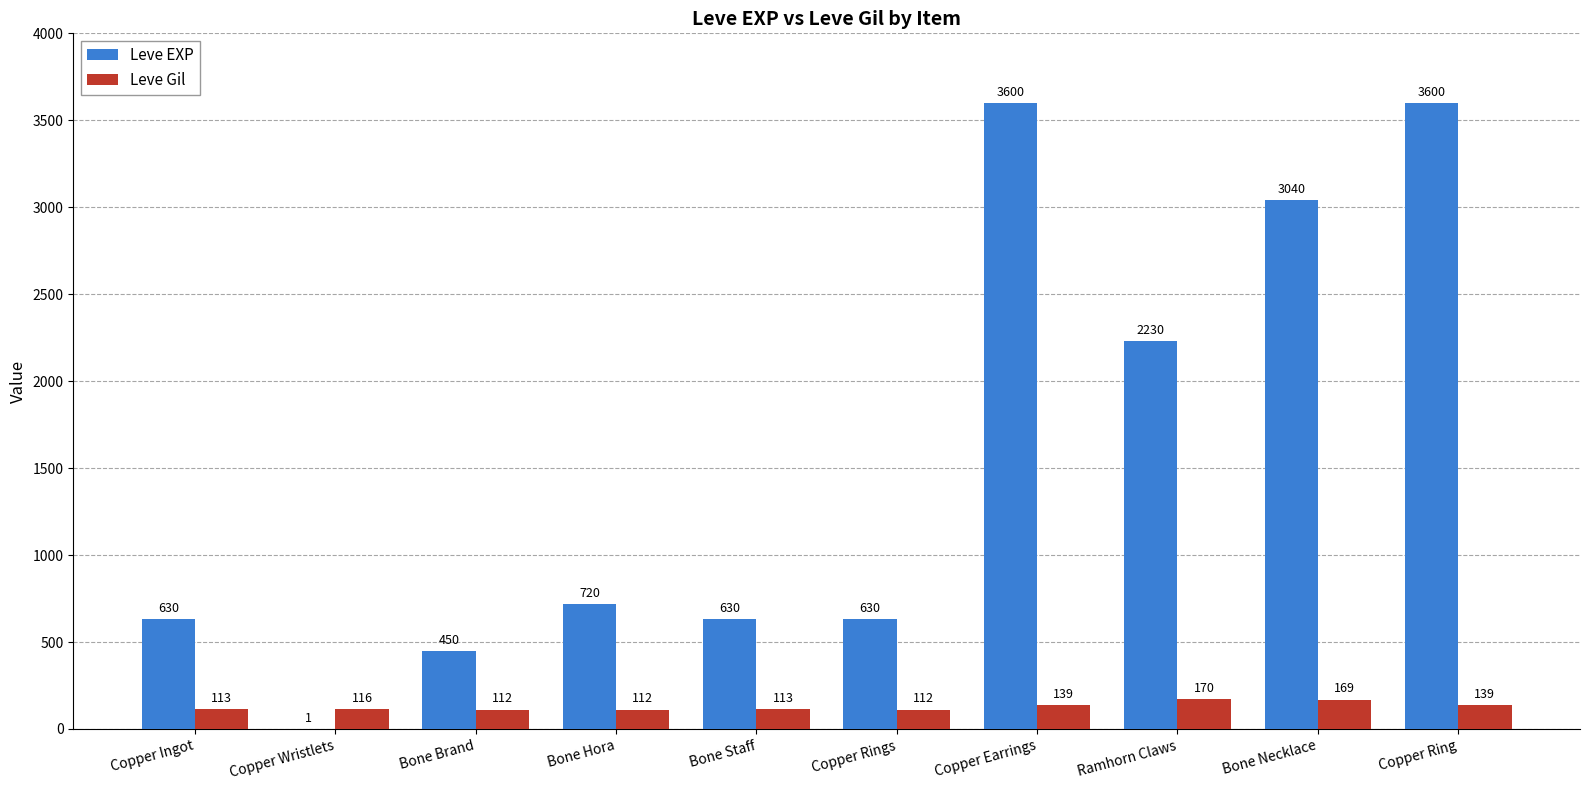

How many categories are shown in the chart?

10